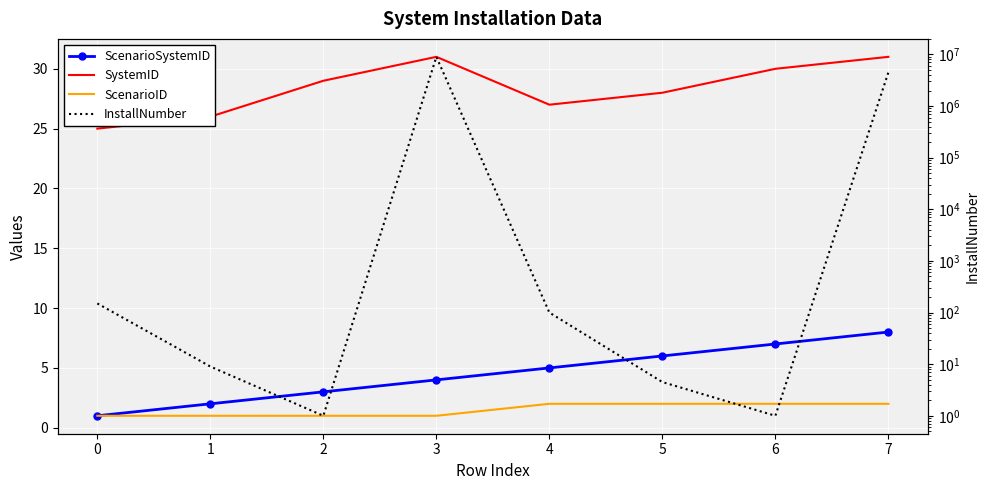

At how many categories does at least one series exceed 678210?

2